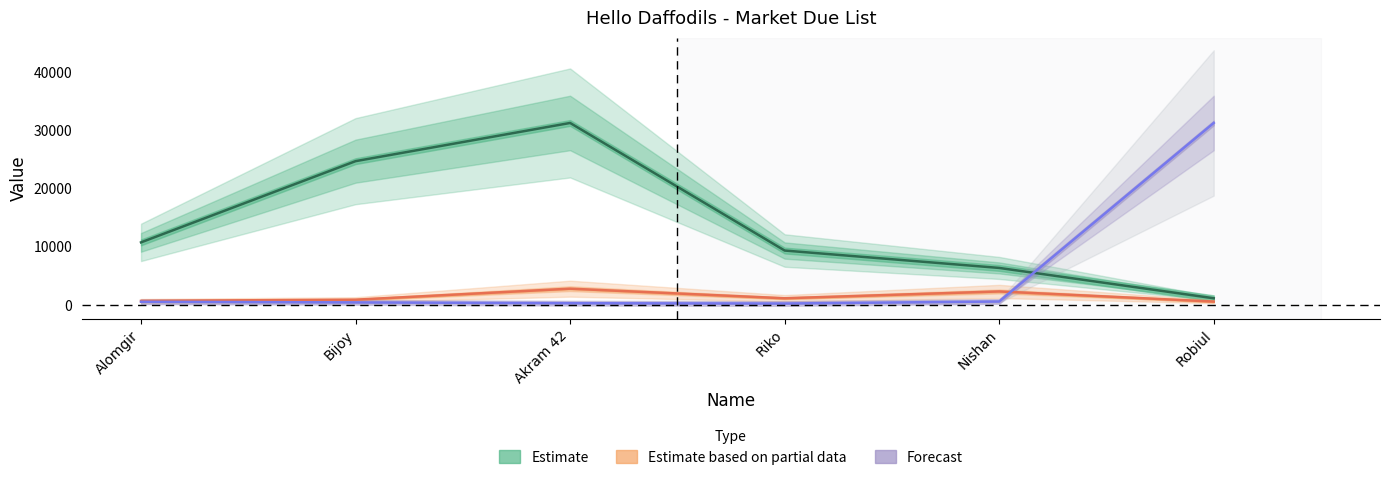

At which category is the sum across all series the highest?

Akram 42